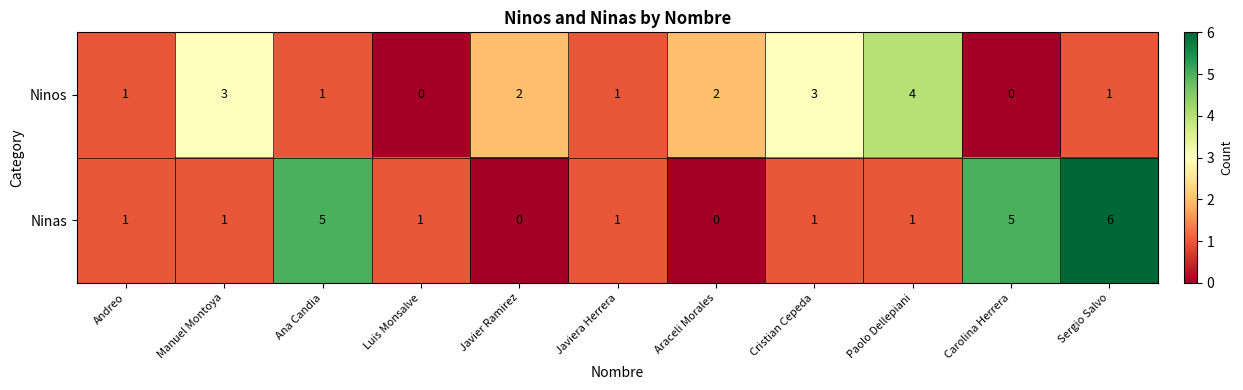

Between Manuel Montoya and Paolo Dellepiani, which series saw the biggest shift?

Ninos